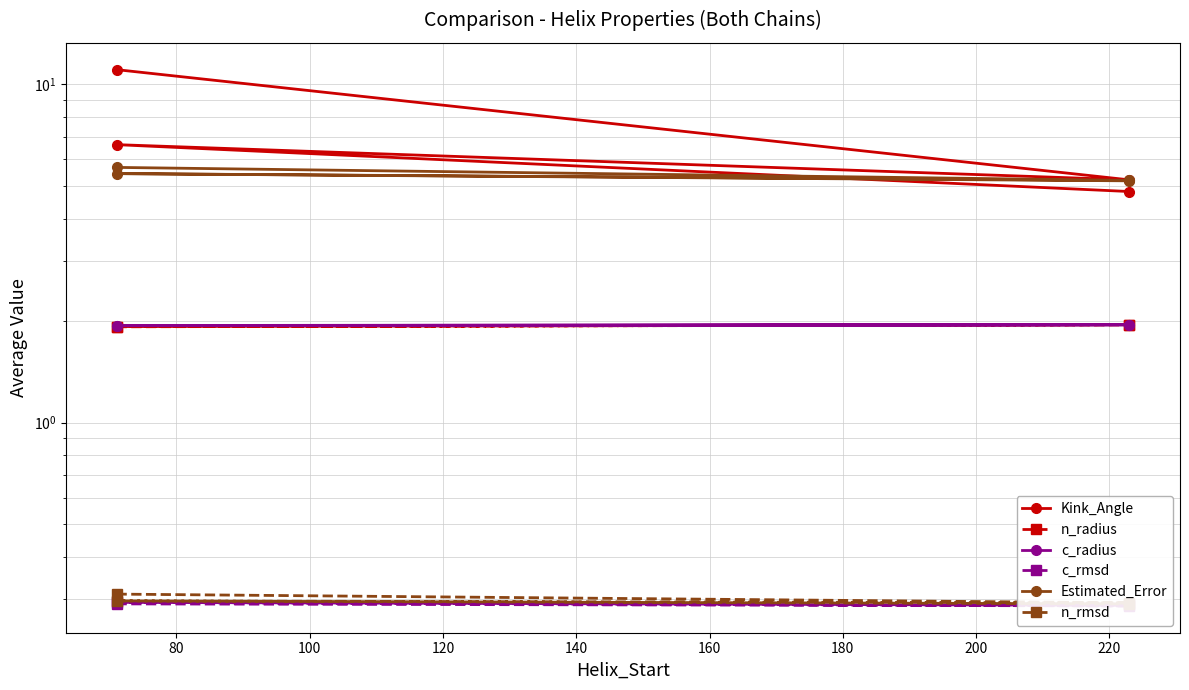

What is the value of the c_rmsd point at the 1st from the left?

0.3